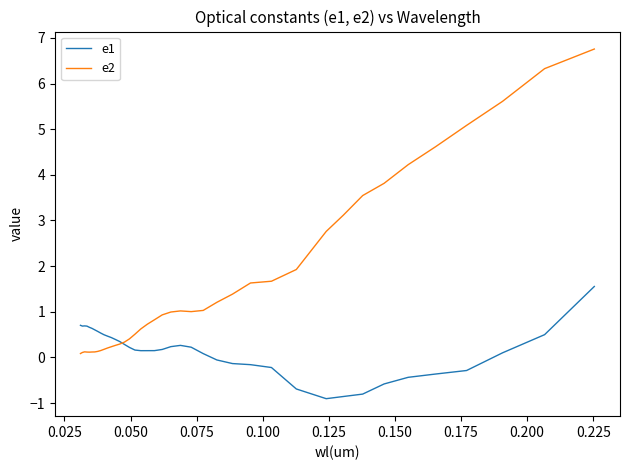

Which series has the largest total across all categories?

e2